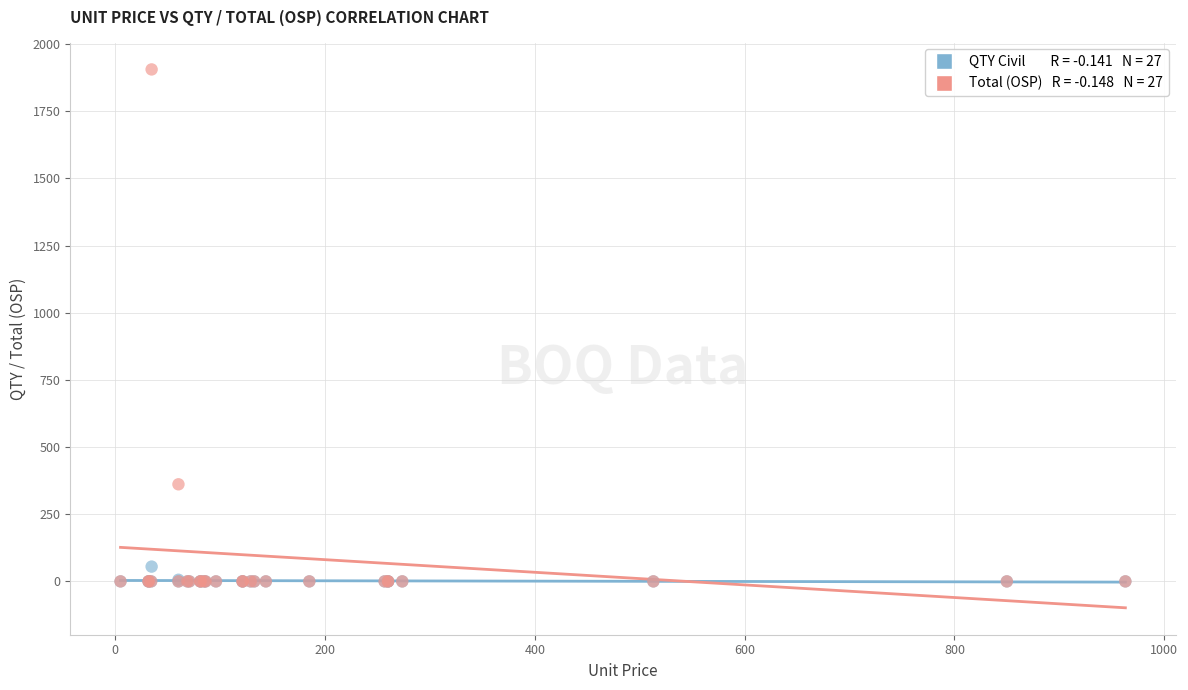

Across all series, what Y value is closest to 952?

361.4